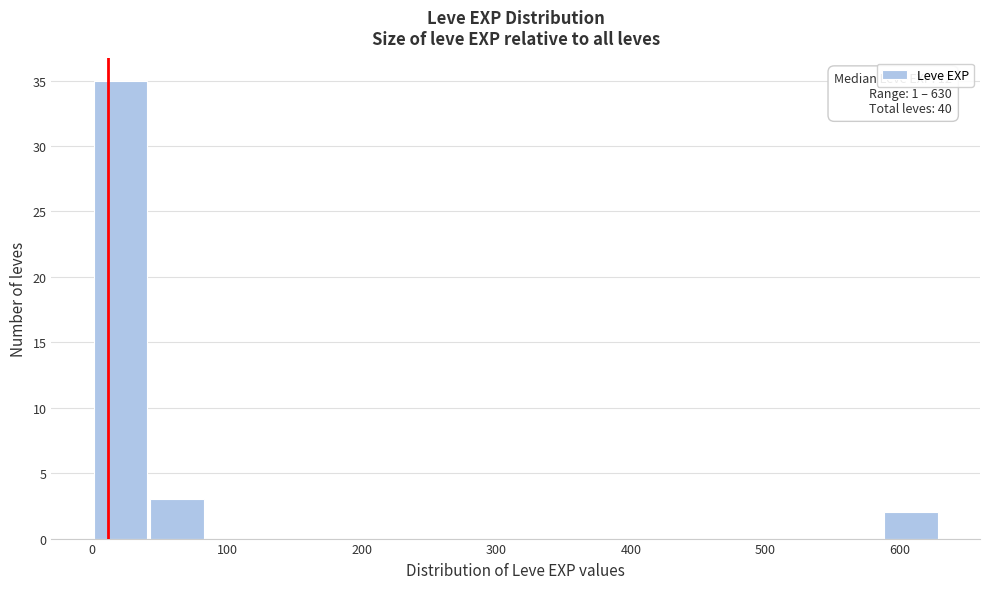

Over which range of the x-axis is the bar tallest?

0 to 40